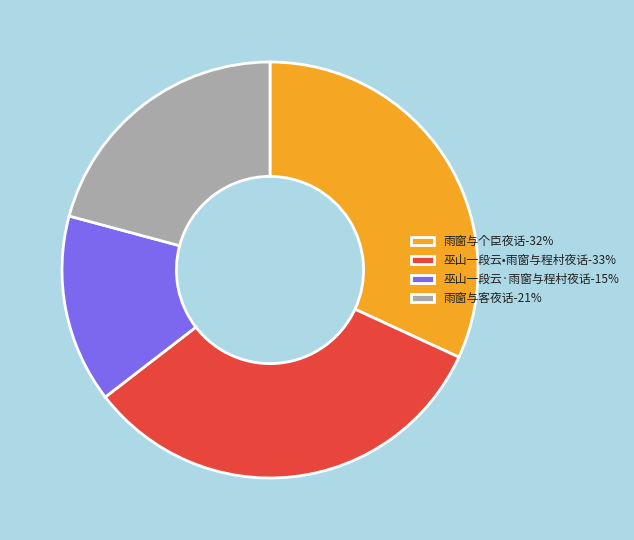

Is it true that 巫山一段云•雨窗与程村夜话 is 33% of the pie?

True